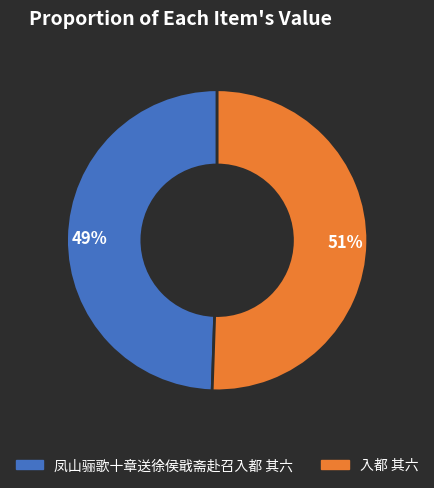

True or false: 入都 其六 accounts for 51% of the total.

True